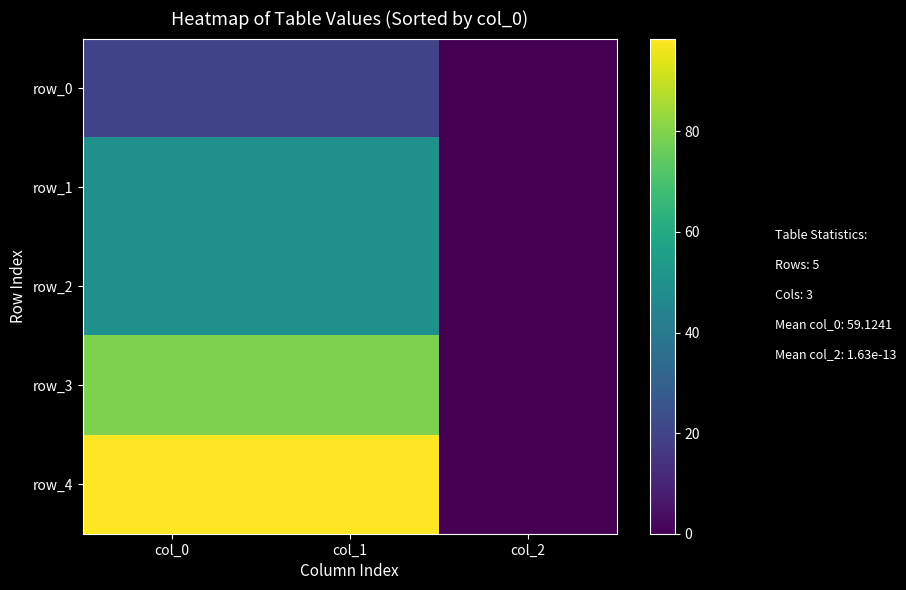

How many distinct data groups are displayed?

5